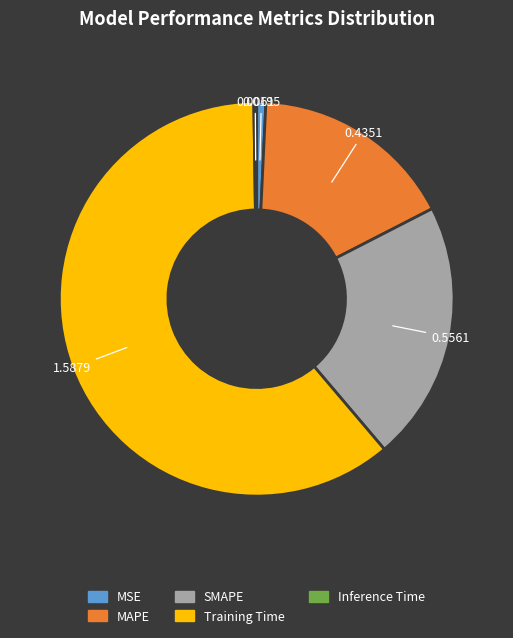

Do MAPE and SMAPE together represent more than half of the pie?

No